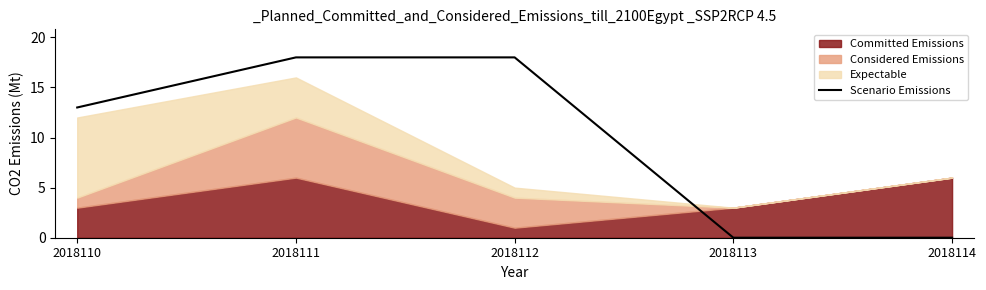

Where does the data first go above 13?

2018111